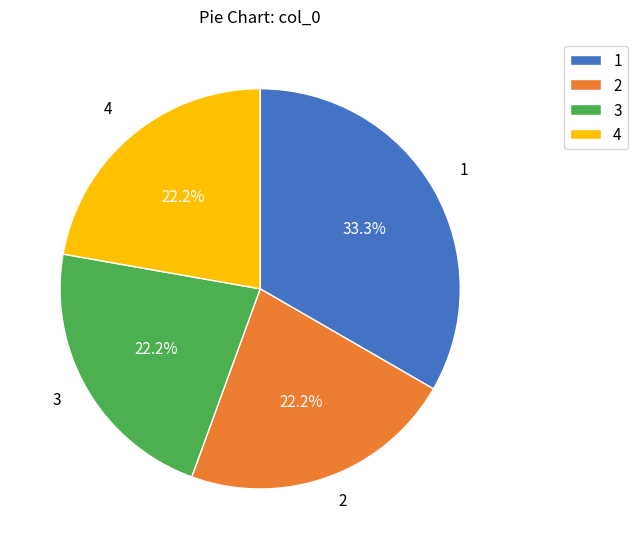

Is 4 the majority of the pie?

No